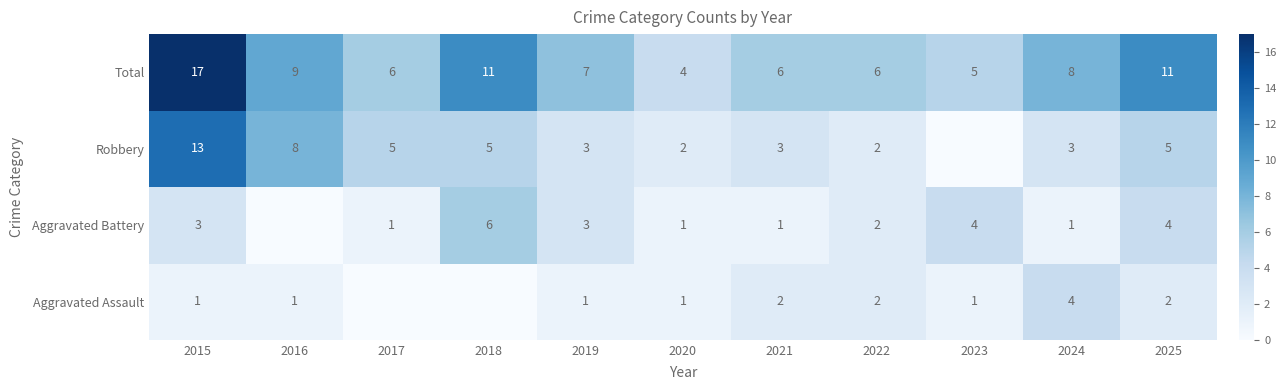

How many categories are shown in the chart?

11